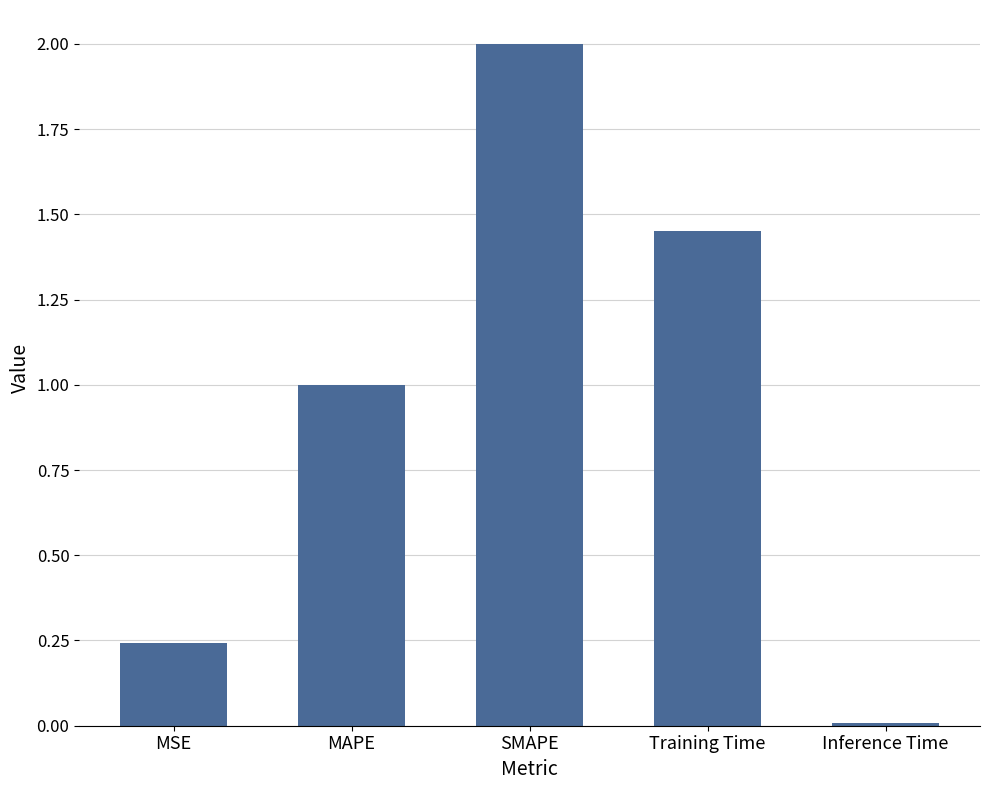

Are the bars horizontal?

No